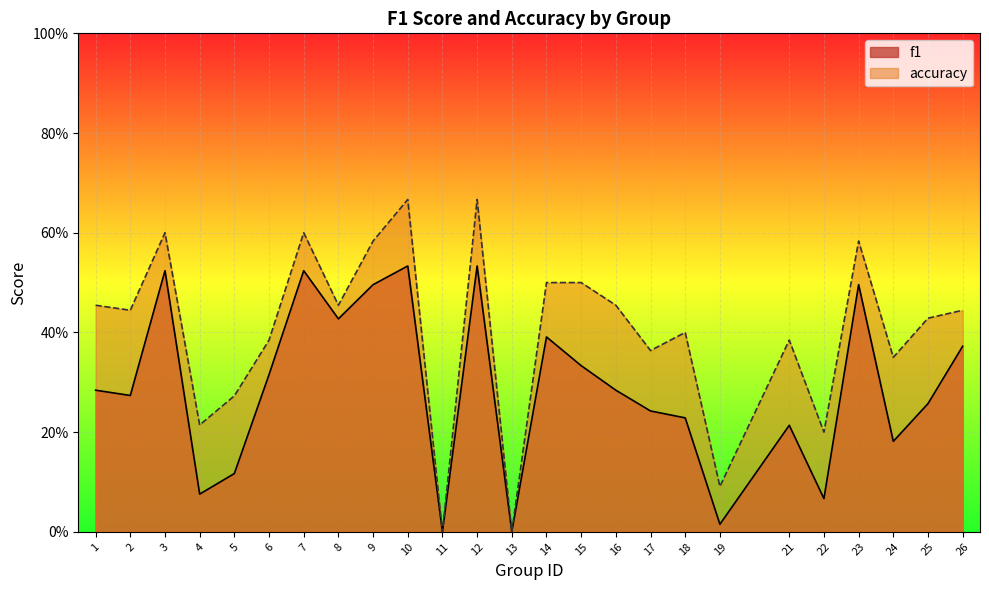

True or false: accuracy and f1 cross at least once.

False